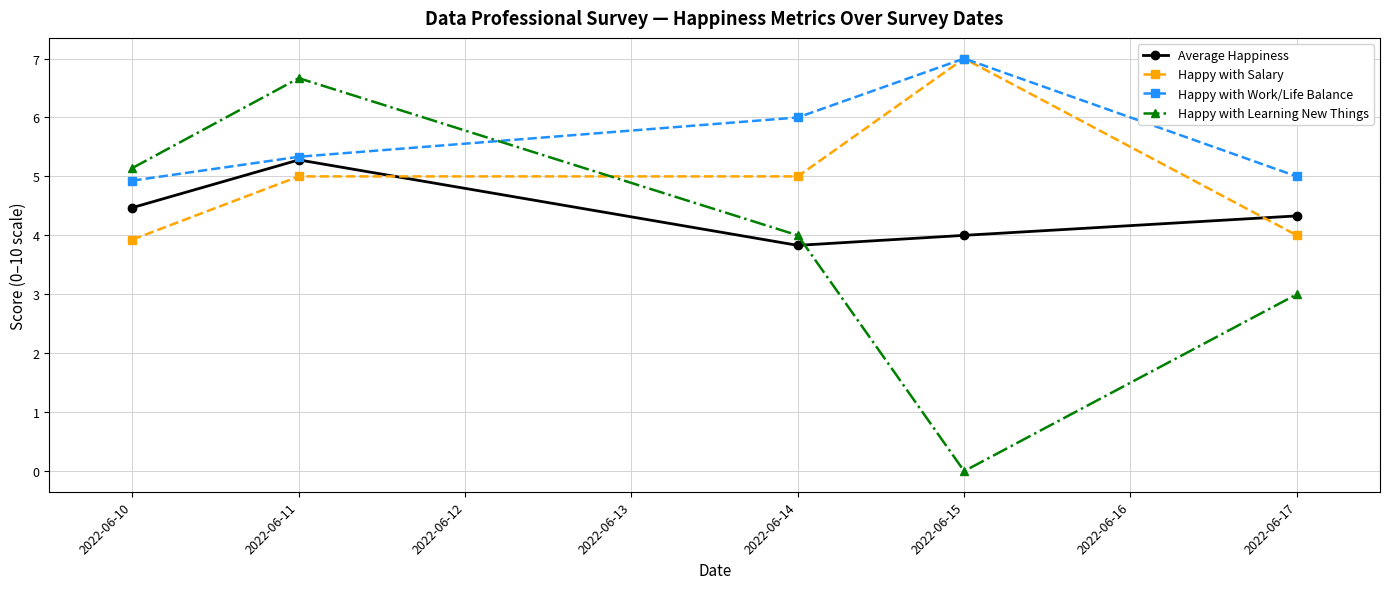

Reading left to right, extract all data points from this chart.

Average Happiness: 4.5	5.3	3.8	4.0	4.3
Happy with Salary: 3.9	5.0	5.0	7.0	4.0
Happy with Work/Life Balance: 4.9	5.3	6.0	7.0	5.0
Happy with Learning New Things: 5.1	6.7	4.0	0.0	3.0